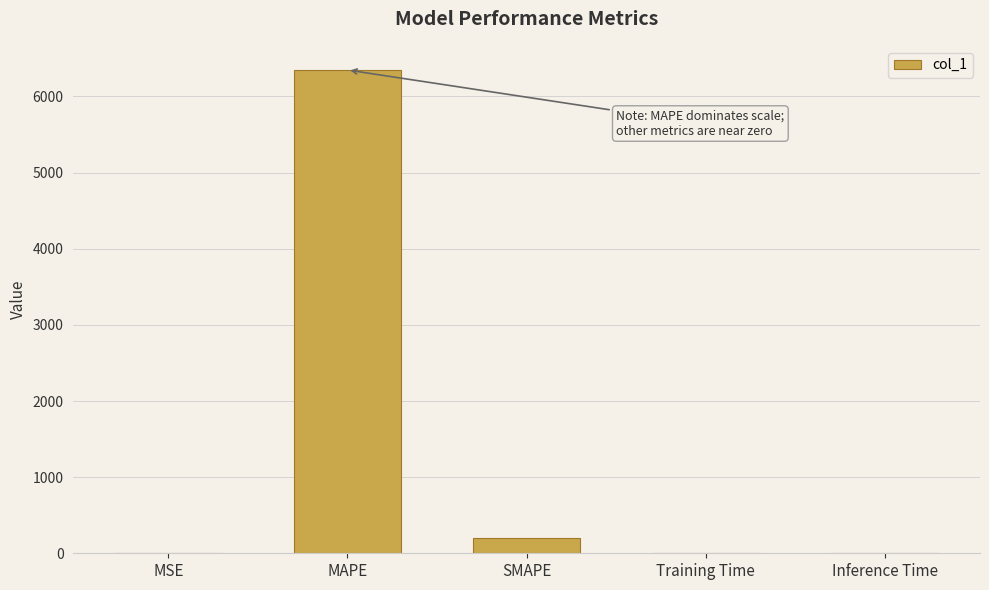

What is the average value?

1309.5